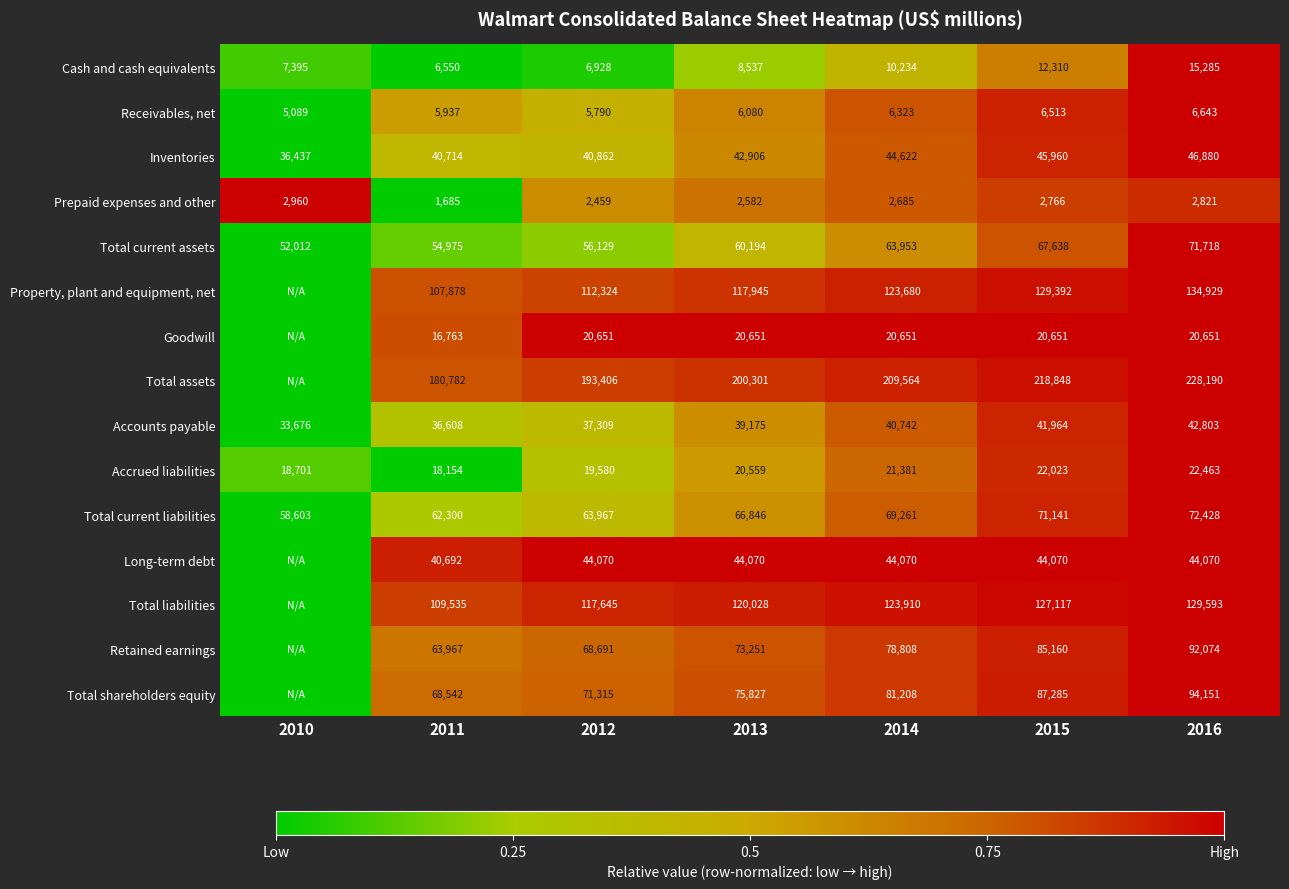

Which series changed the most between 2014 and 2016?

Total assets